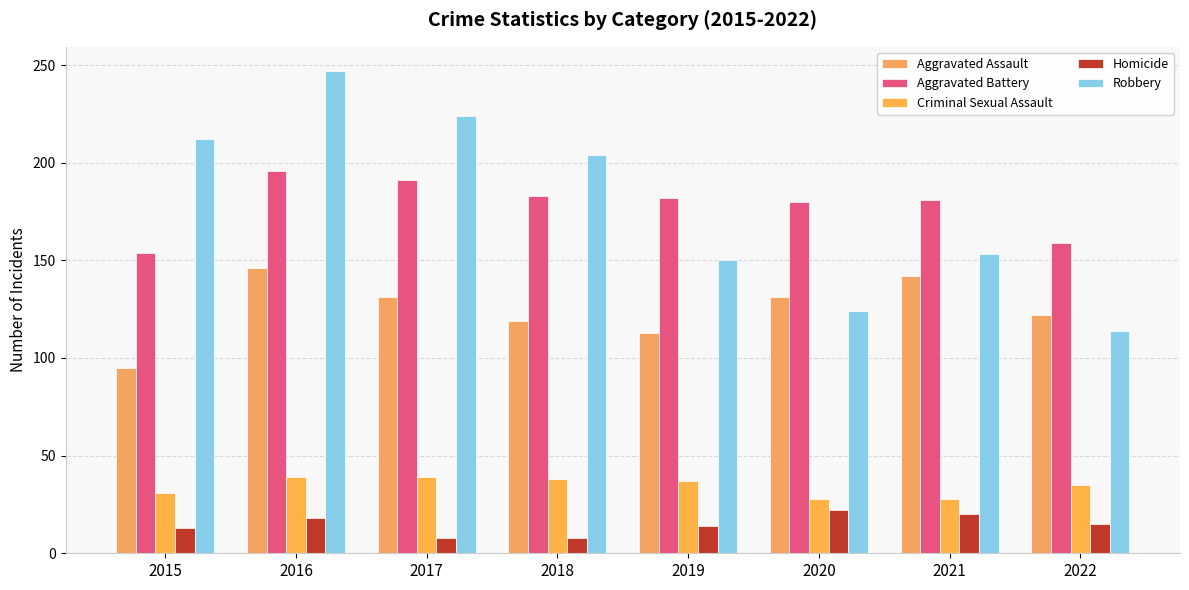

Between 2020 and 2015, which is larger?

2020